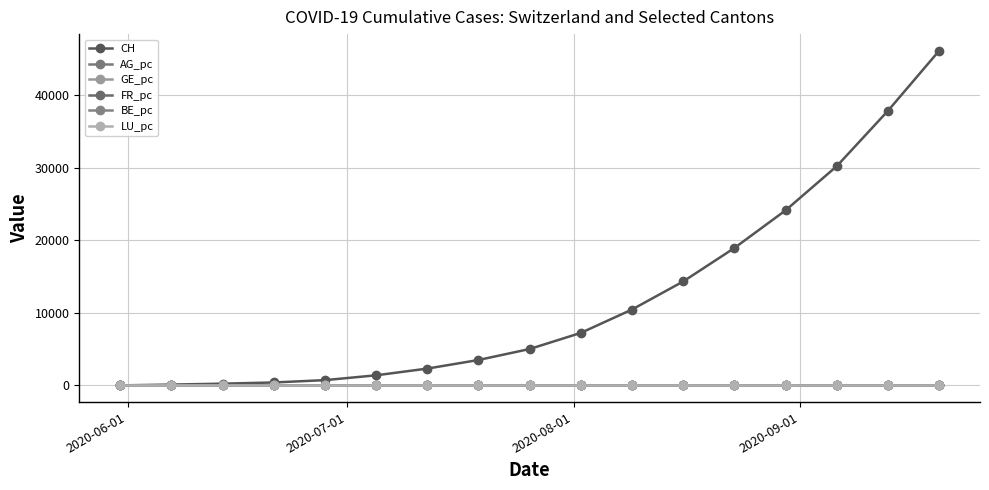

Reading left to right, what are all the values shown in this chart?

CH: 0.0	107.0	234.0	399.0	721.0	1386.0	2313.0	3498.0	5012.0	7234.0	10456.0	14322.0	18934.0	24123.0	30211.0	37845.0	46123.0
AG_pc: 0.0	0.0	0.0	0.0	0.0	0.0	0.0	0.0	0.0	0.0	0.0	0.0	0.0	0.0	0.0	0.0	0.0
GE_pc: 0.0	0.0	0.0	0.0	0.0	0.0	0.0	0.0	0.0	0.0	0.0	0.0	0.0	0.0	0.0	0.0	0.0
FR_pc: 0.0	0.0	0.0	0.0	0.0	0.0	0.0	0.0	0.0	0.0	0.0	0.0	0.0	0.0	0.0	0.0	0.0
BE_pc: 0.0	0.0	0.0	0.0	0.0	0.0	0.0	0.0	0.0	0.0	0.0	0.0	0.0	0.0	0.0	0.0	0.0
LU_pc: 0.0	0.0	0.0	0.0	0.0	0.0	0.0	0.0	0.0	0.0	0.0	0.0	0.0	0.0	0.0	0.0	0.0